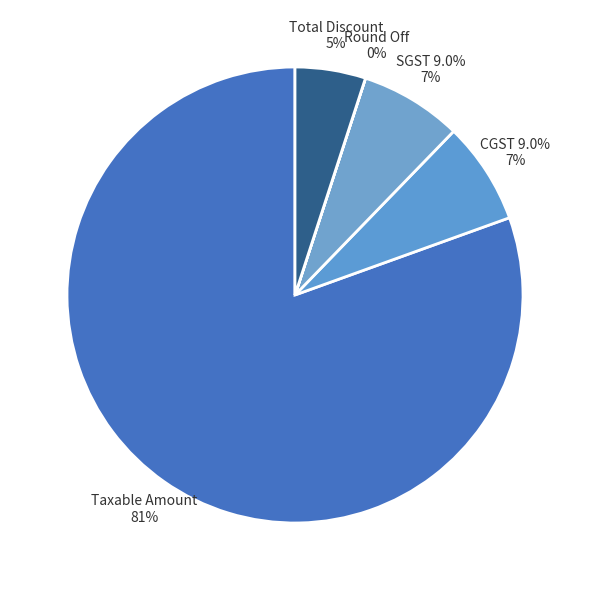

True or false: Taxable Amount accounts for 69% of the total.

False